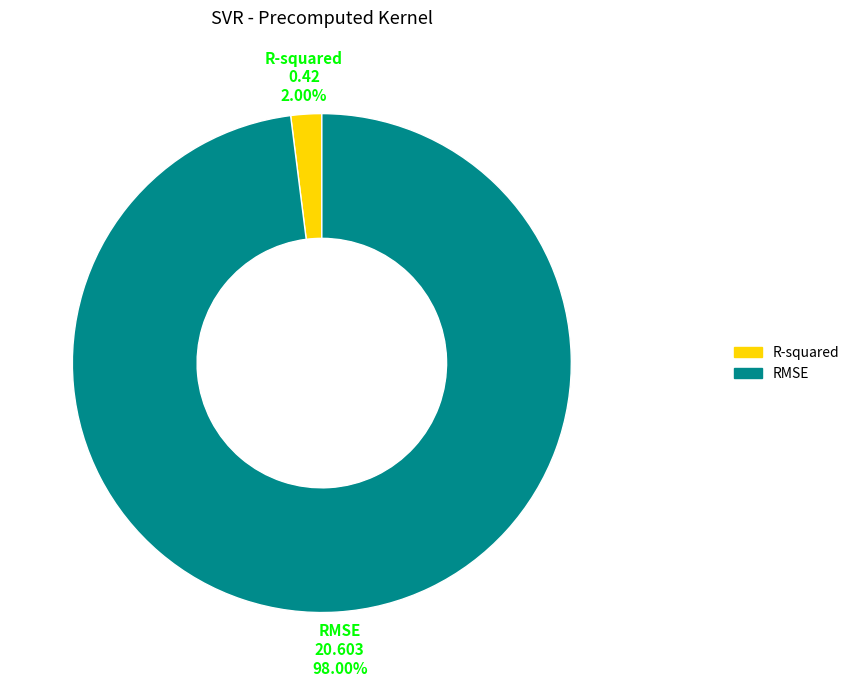

Count the number of slices in the pie.

2